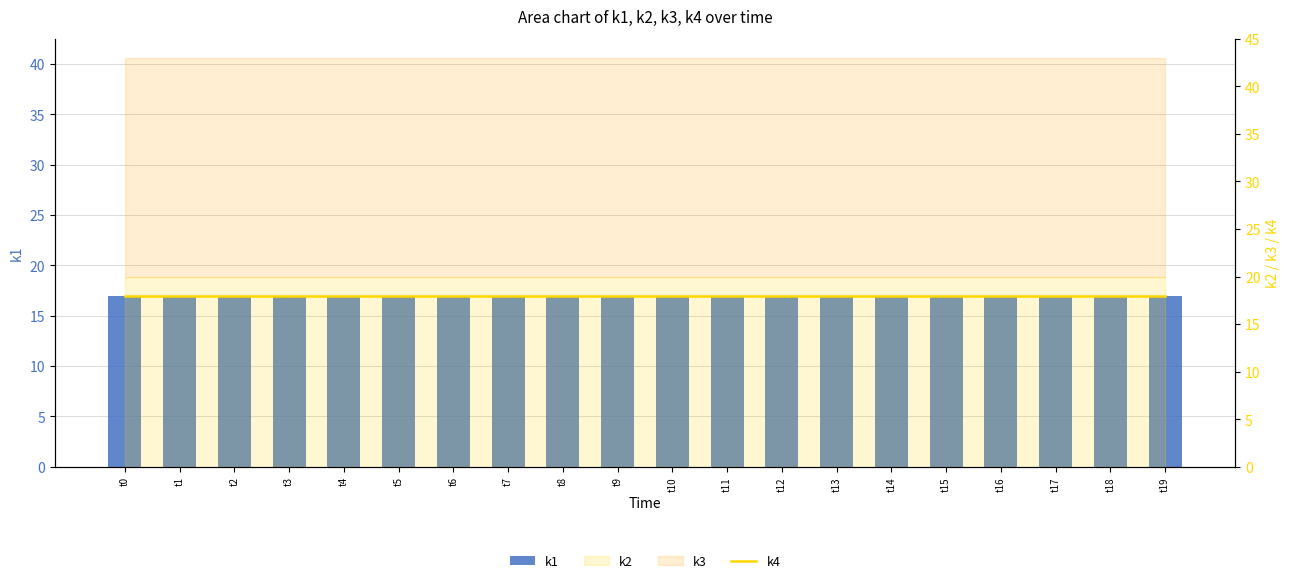

What is the average value of the k4 series?

18